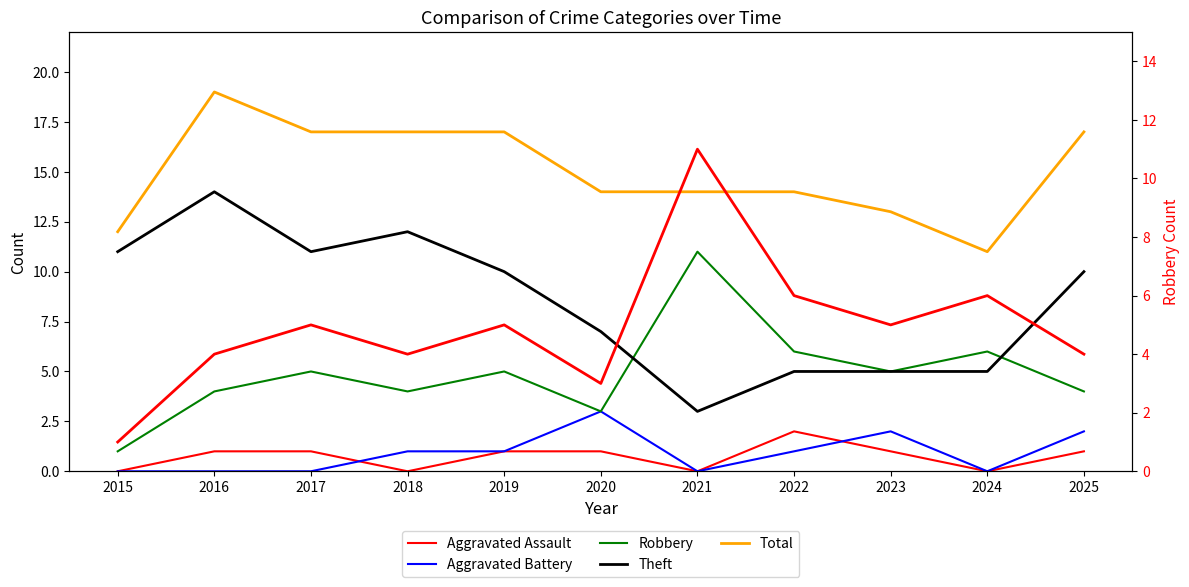

In Robbery, how many points are higher than both neighbors (excluding endpoints)?

4